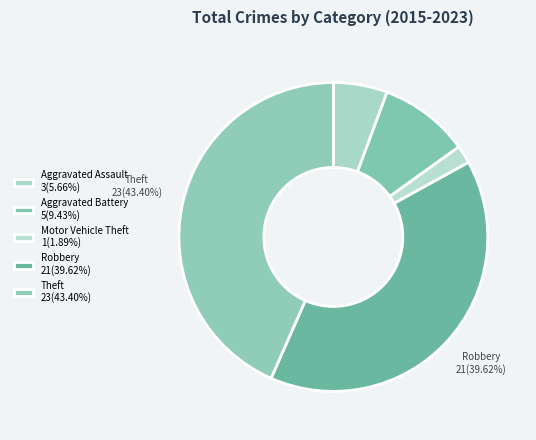

What is the largest slice in the pie chart?

Theft